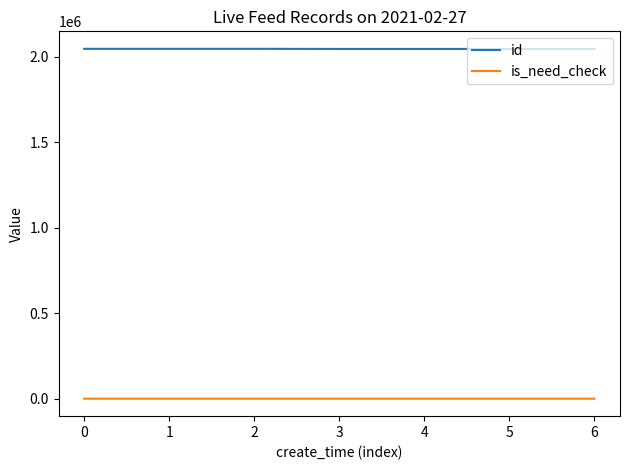

Is the value of id at 4 greater than the value of is_need_check at 1?

Yes